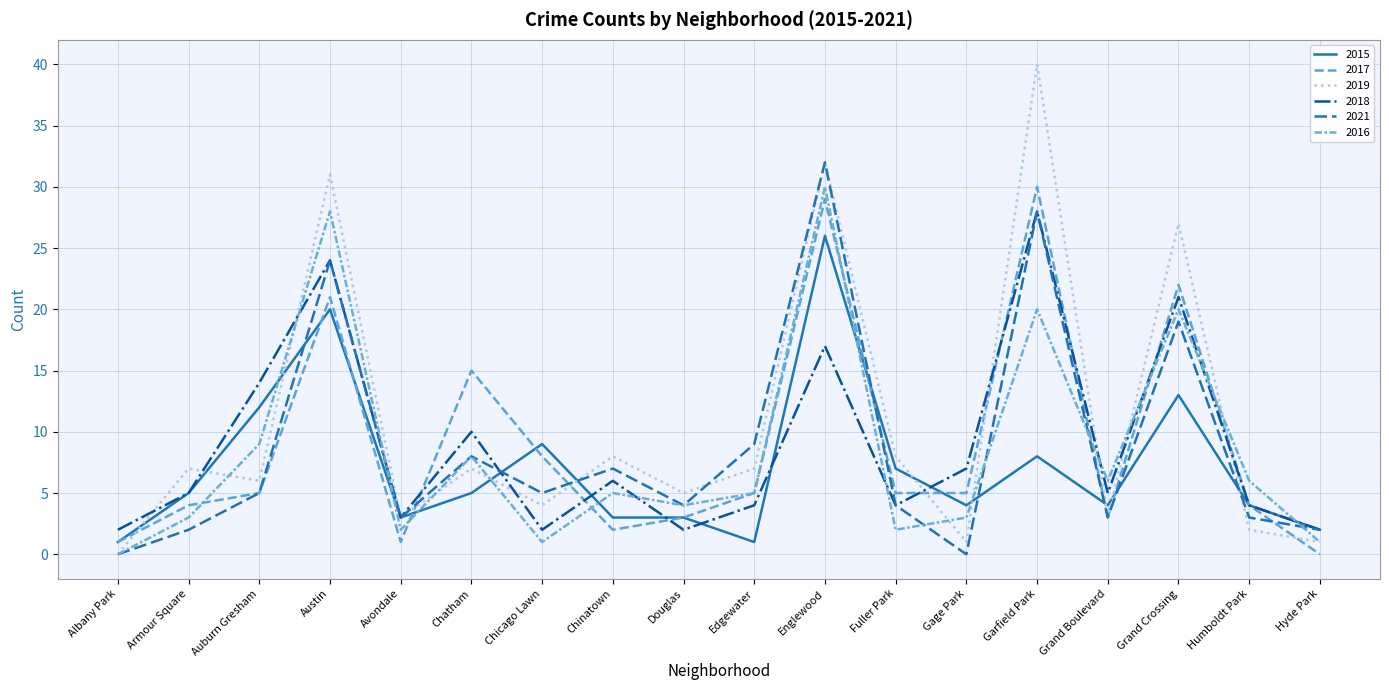

Which series changed the most between Douglas and Grand Crossing?

2019